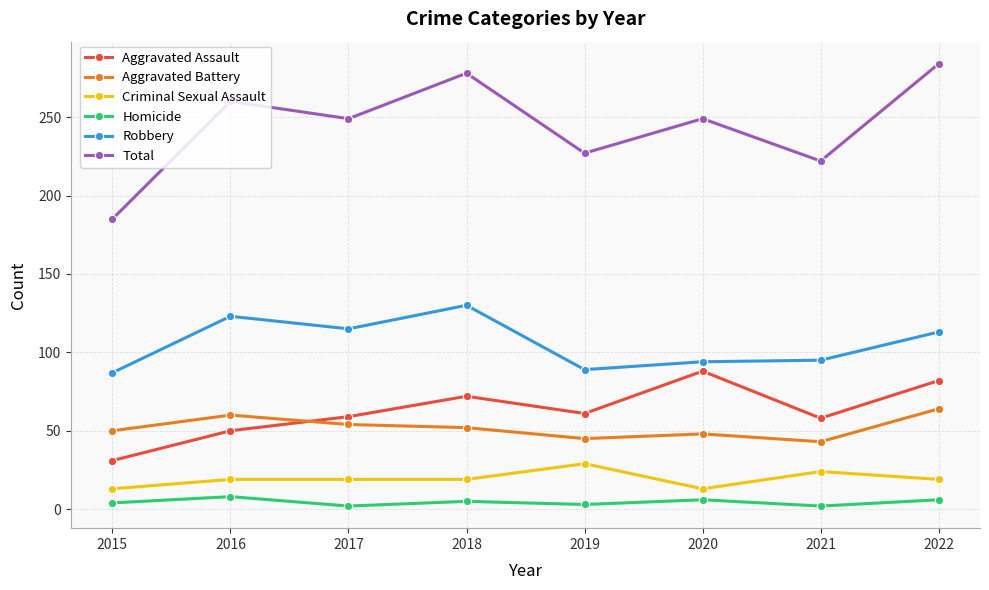

What is the average value of the Criminal Sexual Assault series?

19